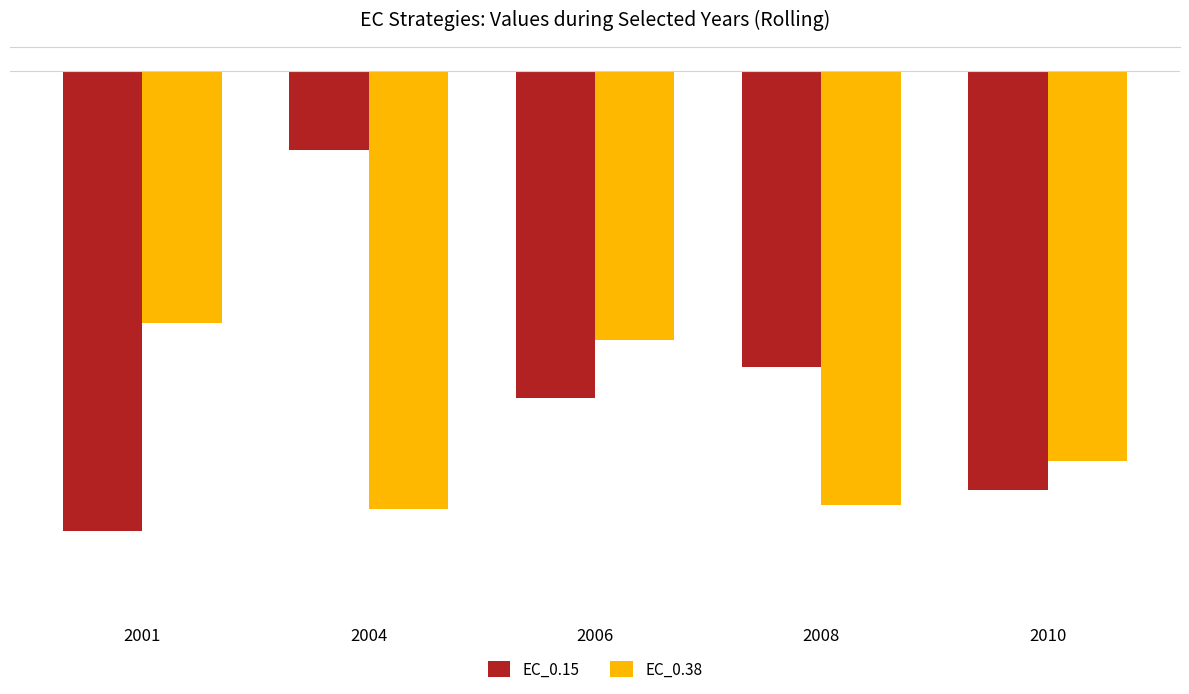

Which series has the widest spread of values?

EC_0.15